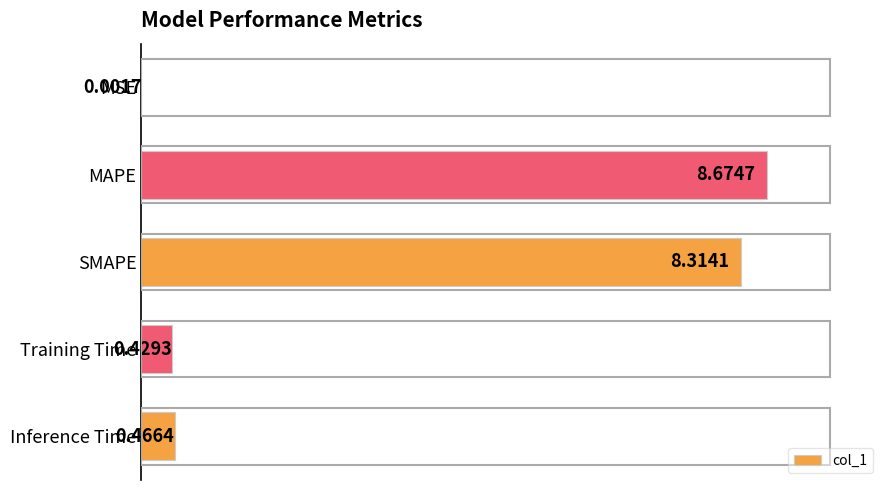

Where is the data nearest to the value 4?

Inference Time